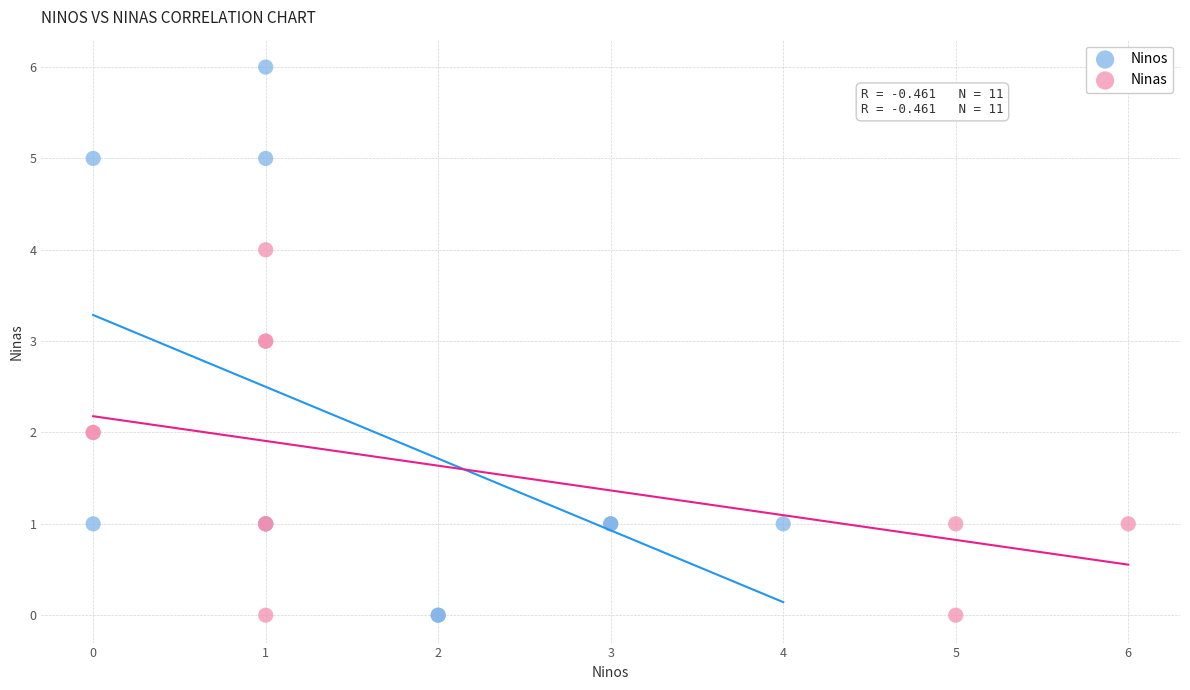

Which series has the largest Y range (max minus min)?

Ninos